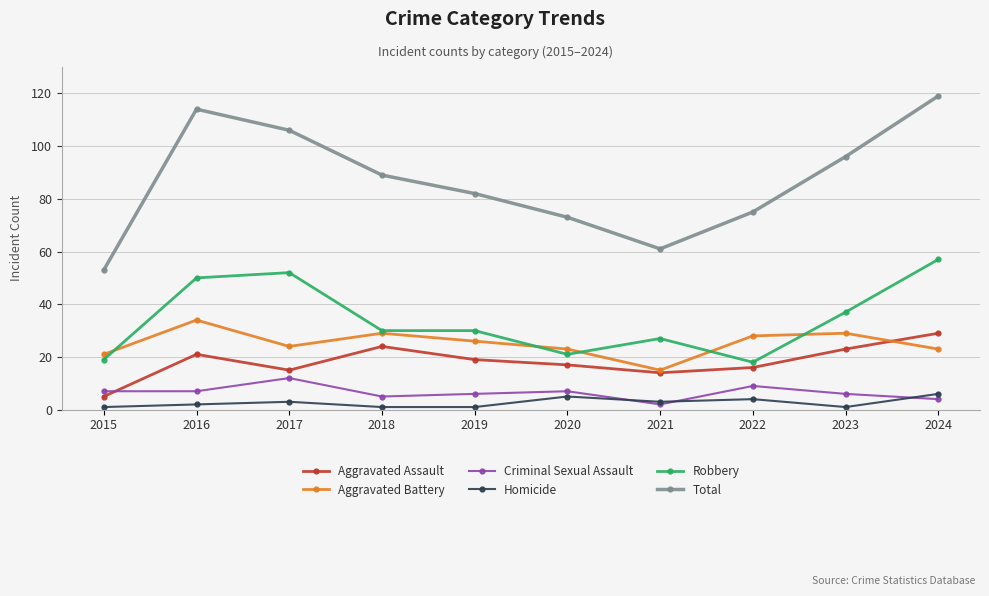

Is the value of Aggravated Assault at 2016 greater than the value of Homicide at 2019?

Yes